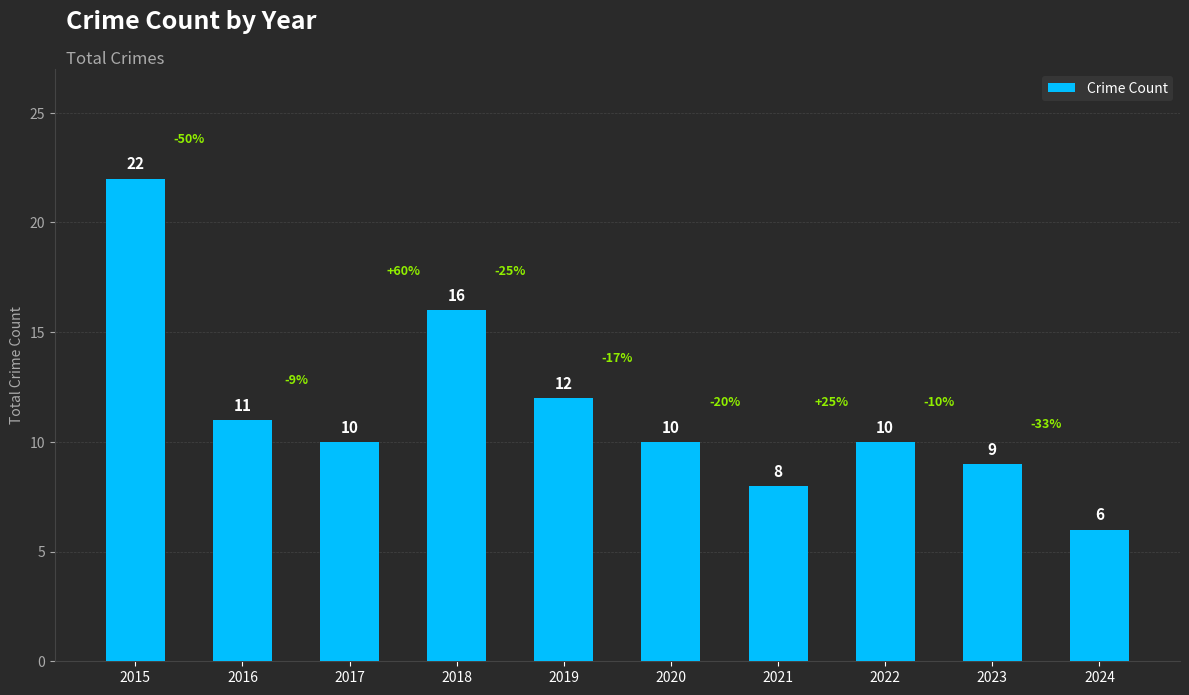

At which category does the chart reach its peak across all series?

2015